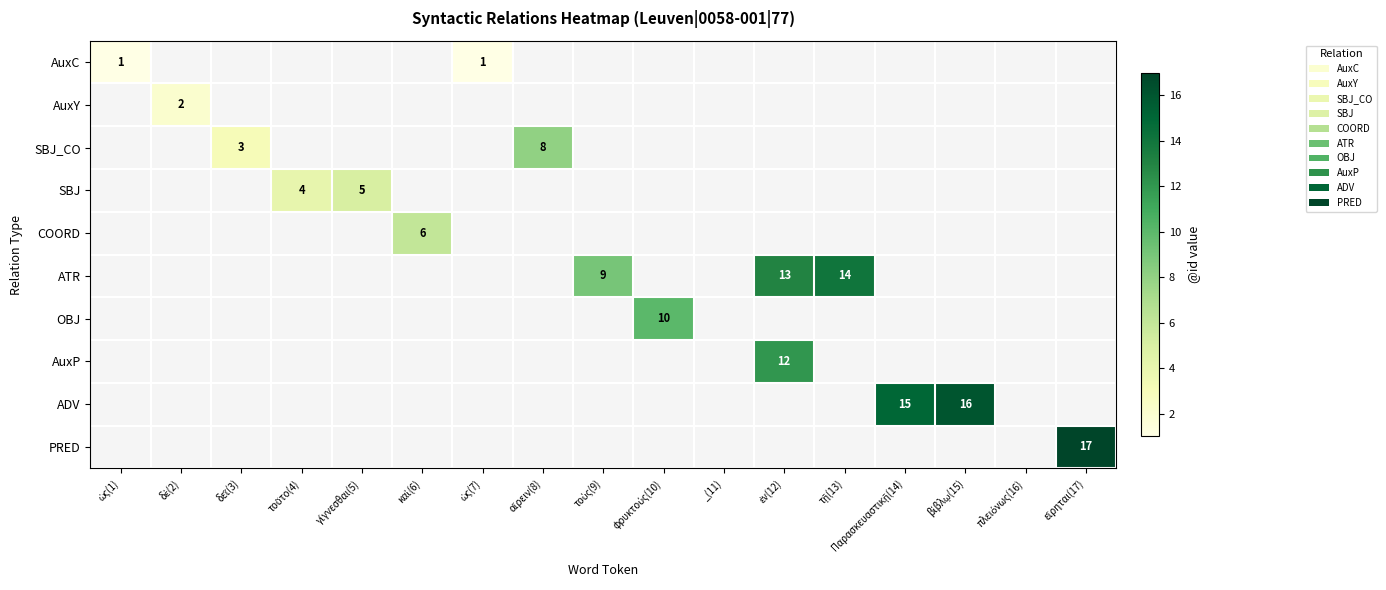

At how many categories does at least one series exceed 16?

1